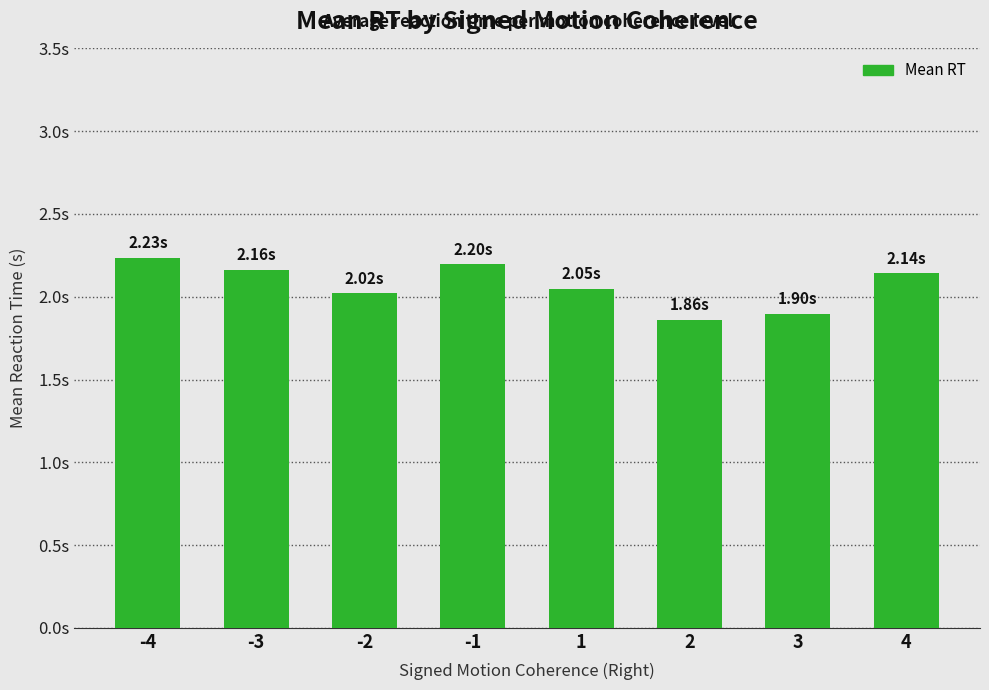

Are the bars grouped side by side (vs. stacked)?

No